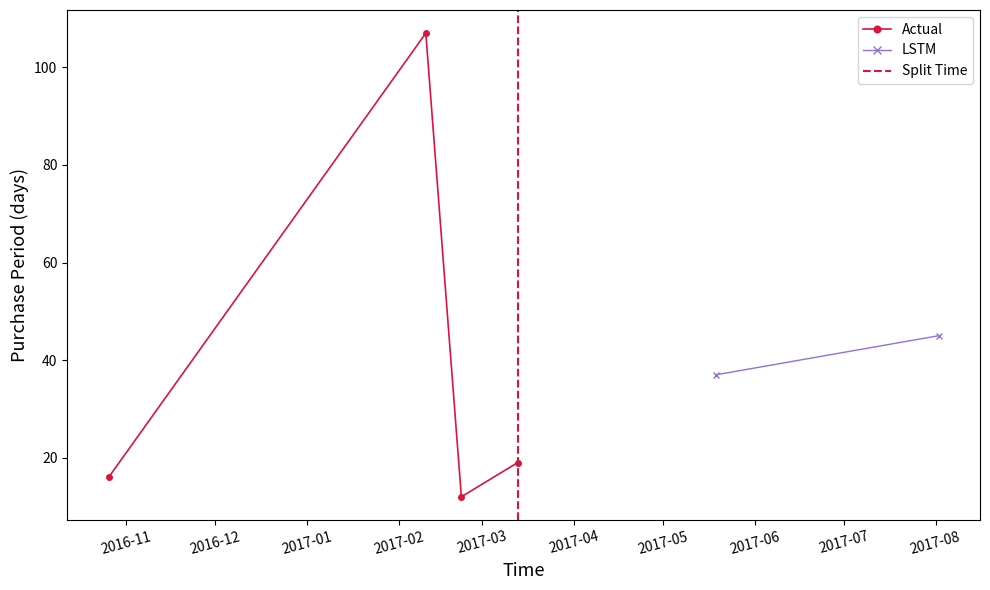

The chart shows a value of 16 at 2016-10-26. True or false?

True